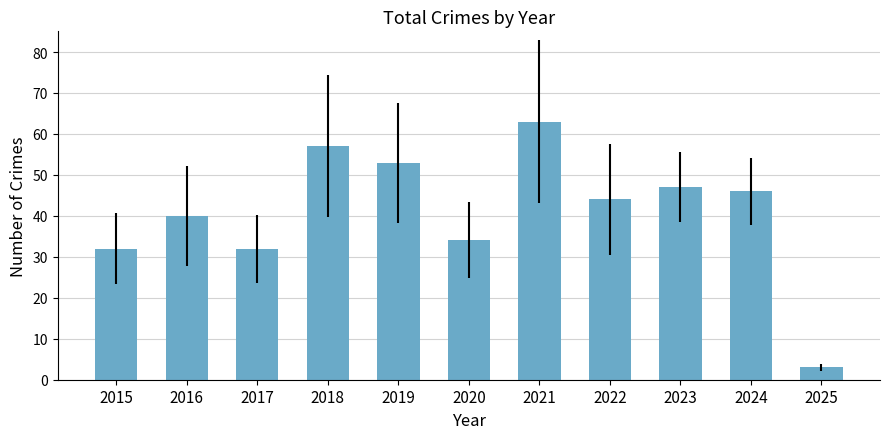

What is the average value?

41